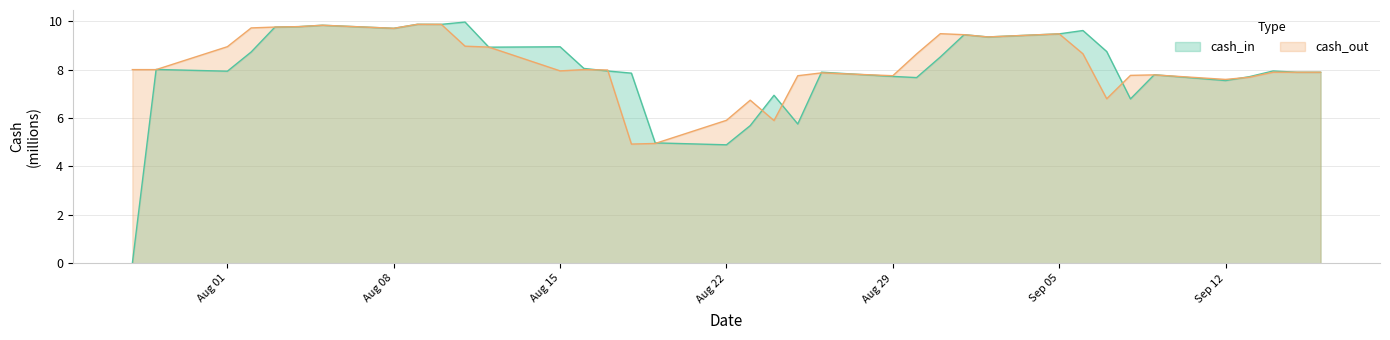

What is the greatest value displayed?

10.0